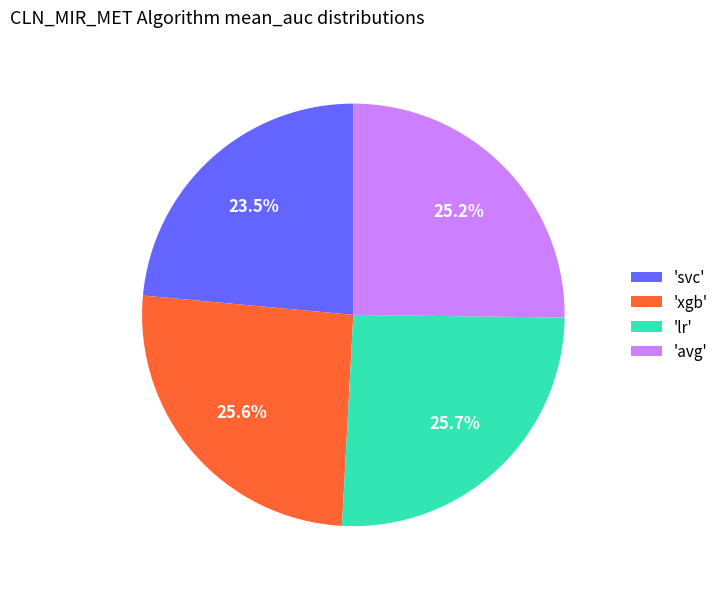

Do 'xgb' and 'svc' together represent more than half of the pie?

No